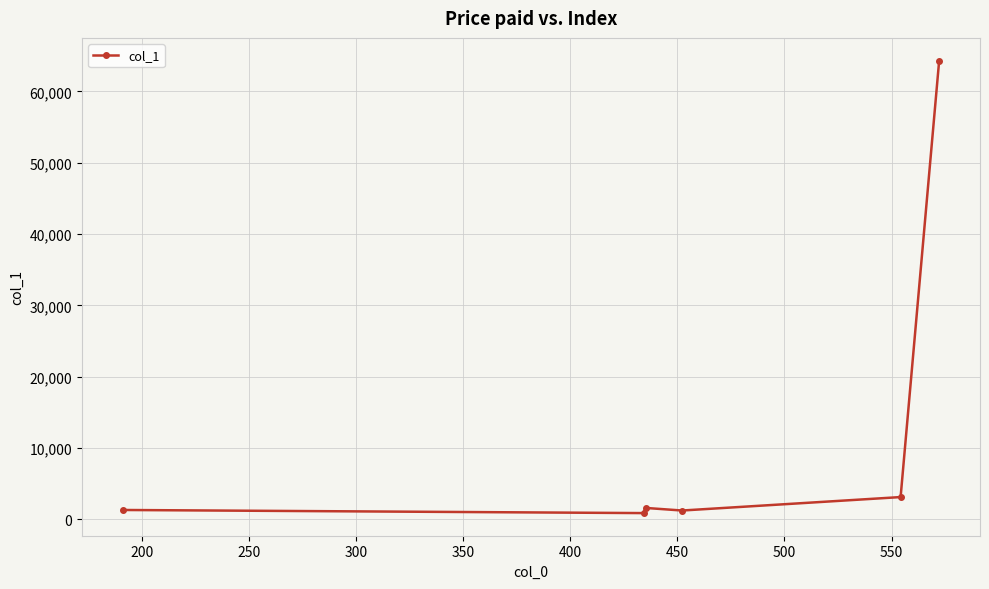

What is the value of the 6th point from the left?

64338.3